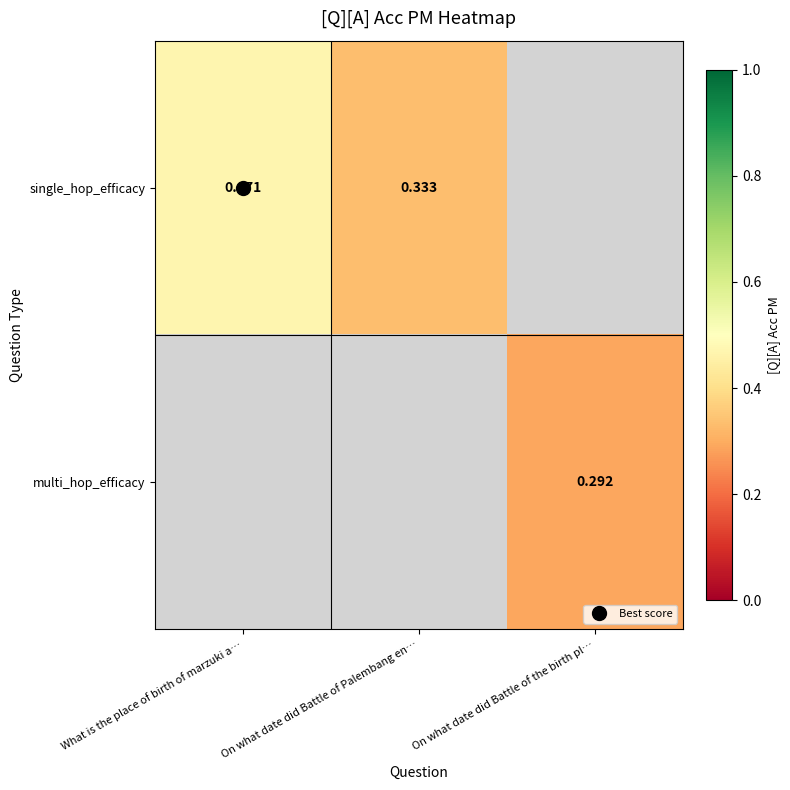

List the series in order of their overall mean, highest first.

single_hop_efficacy, multi_hop_efficacy